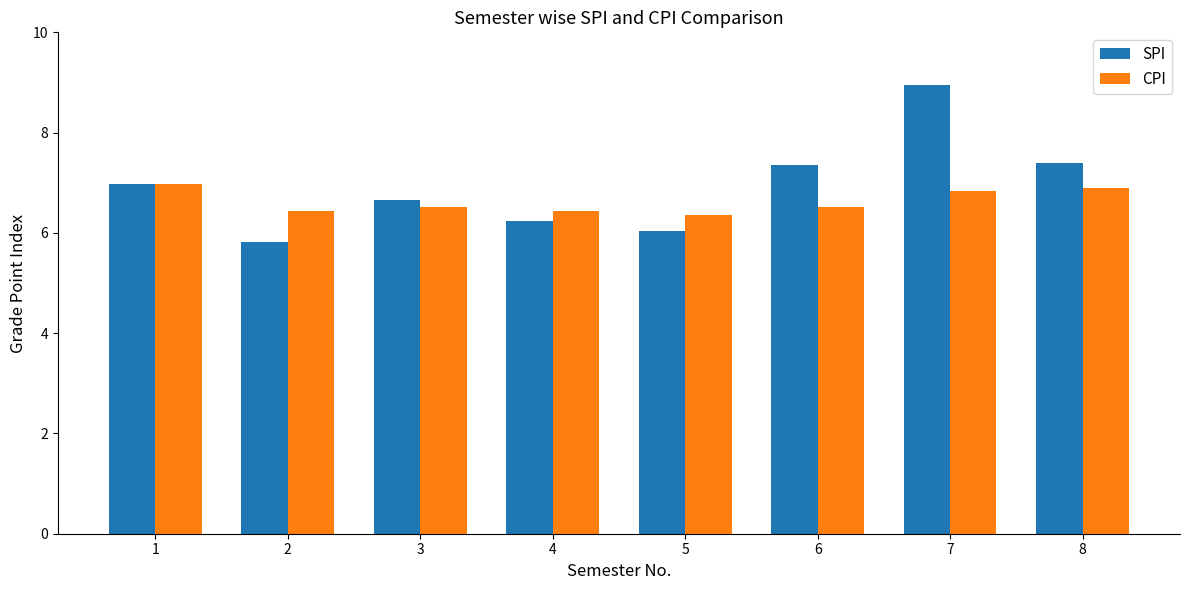

At how many categories does at least one series exceed 6?

8